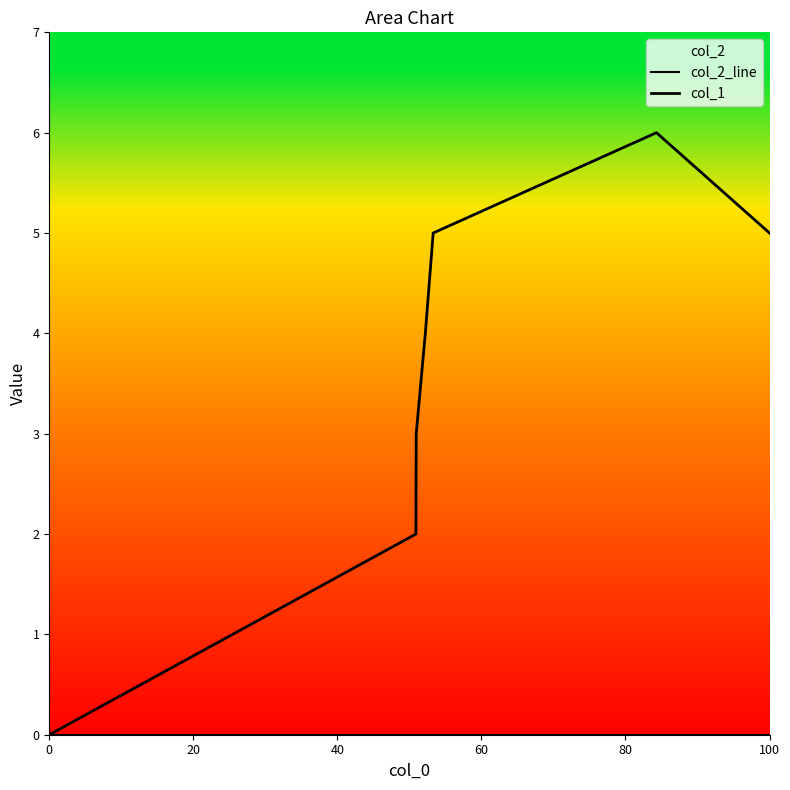

What is the total value across all series at 40?

3